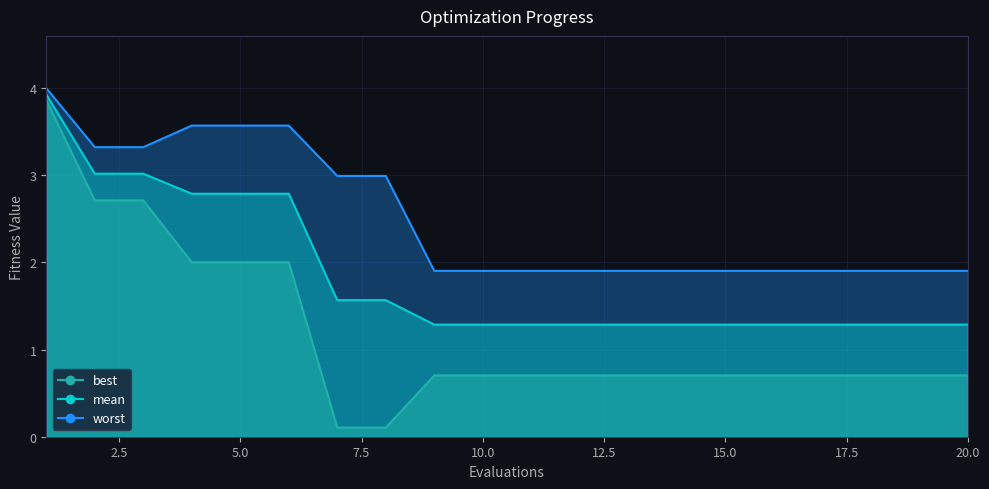

True or false: mean has more than 1 interior local peaks.

False